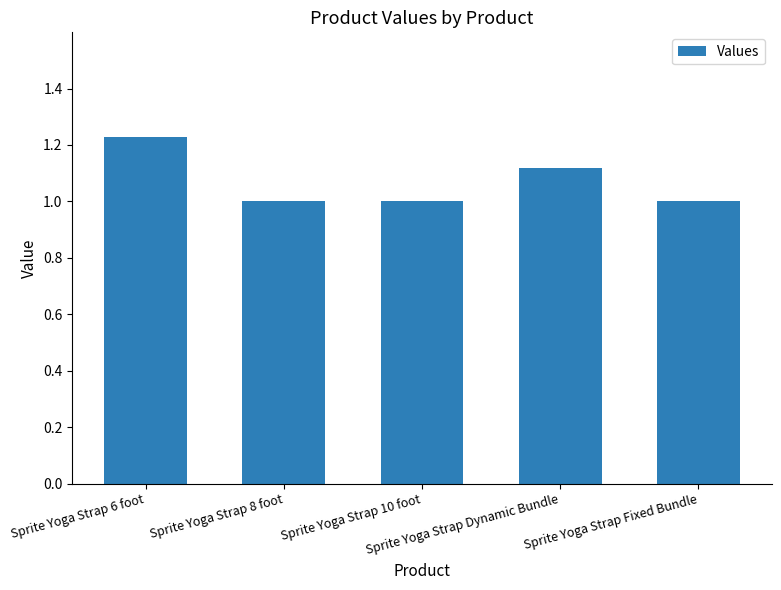

What is the value of the 5th bar from the left?

1.0